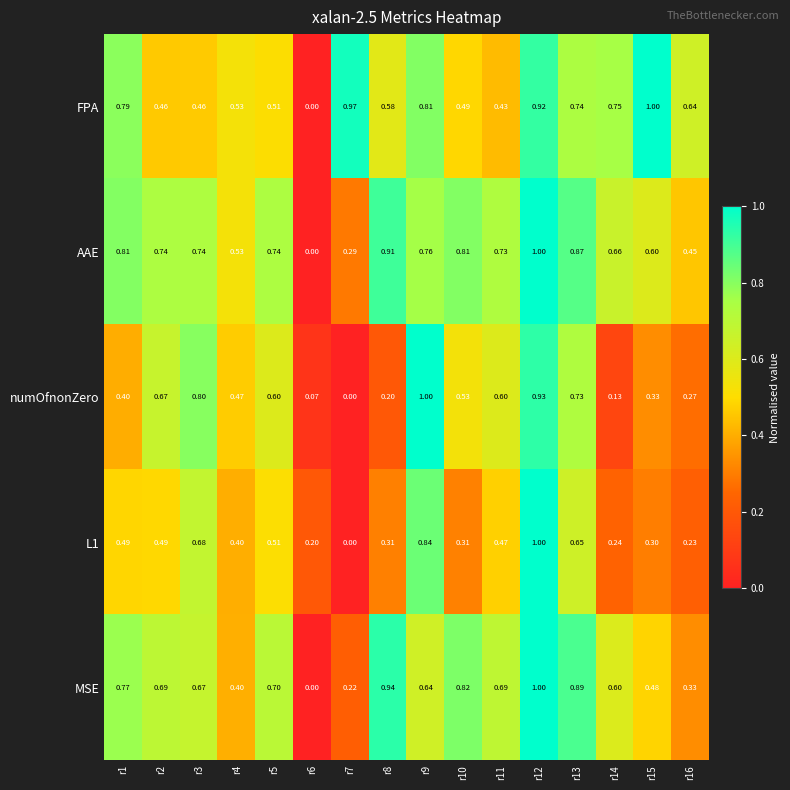

Is the value of numOfnonZero at r11 greater than the value of AAE at r9?

No